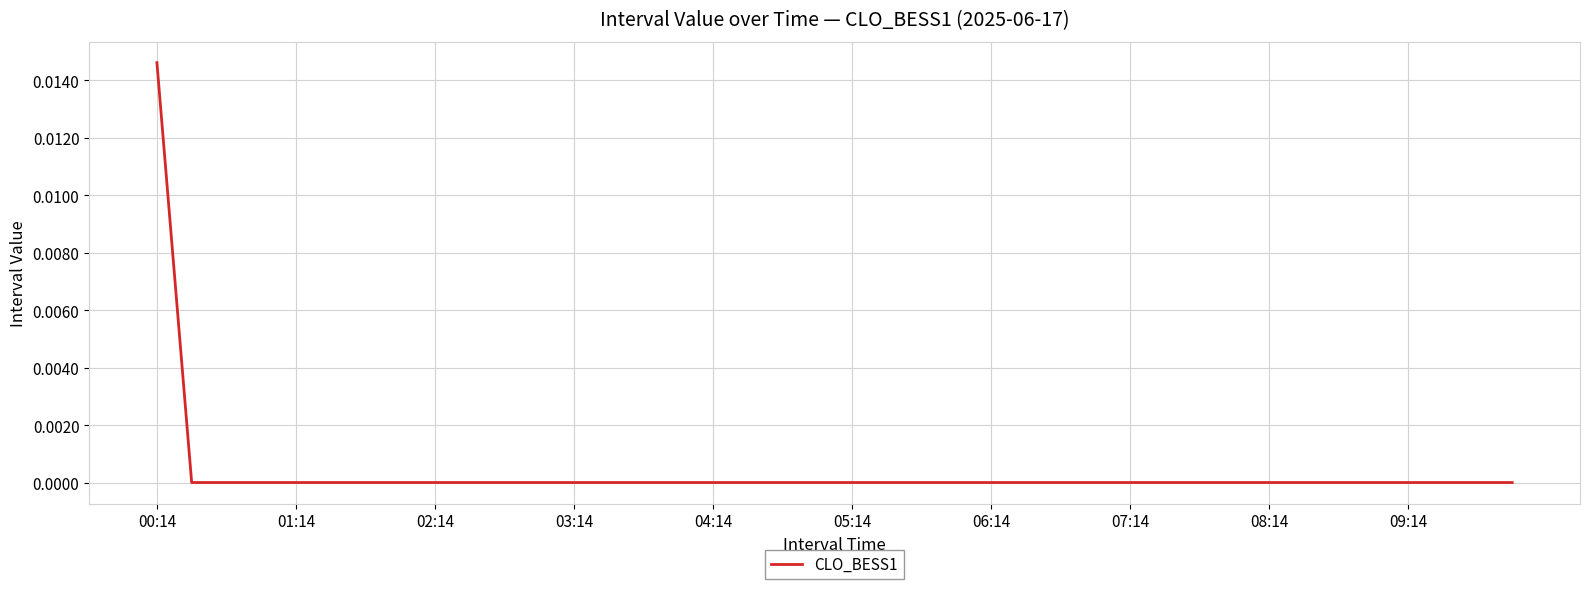

How many categories are shown in the chart?

40